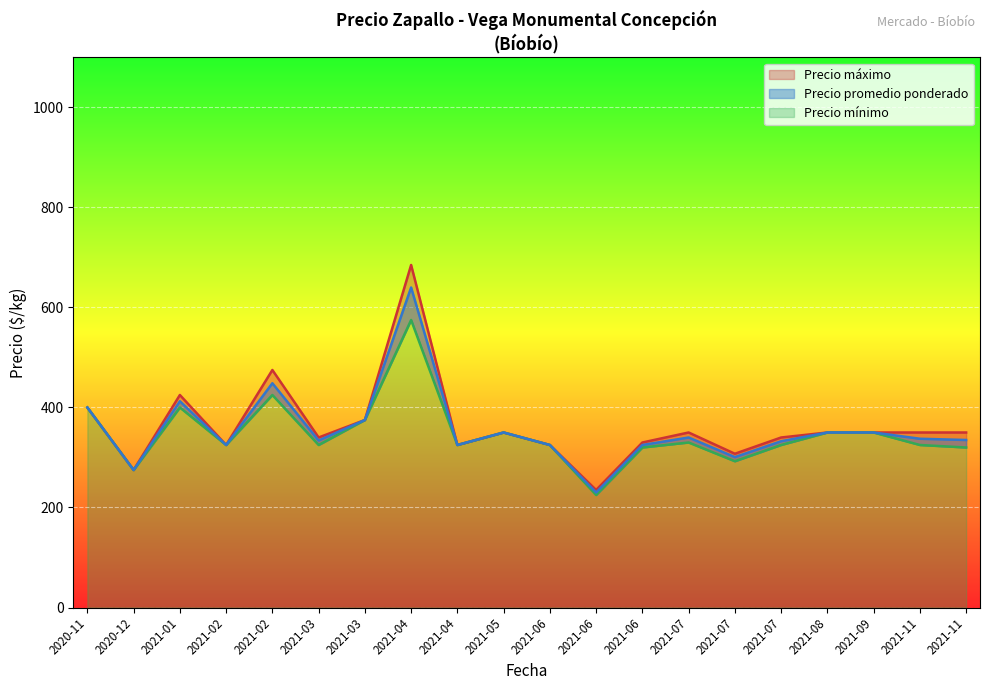

Where is Precio promedio ponderado nearest to the value 535?

2021-02-16